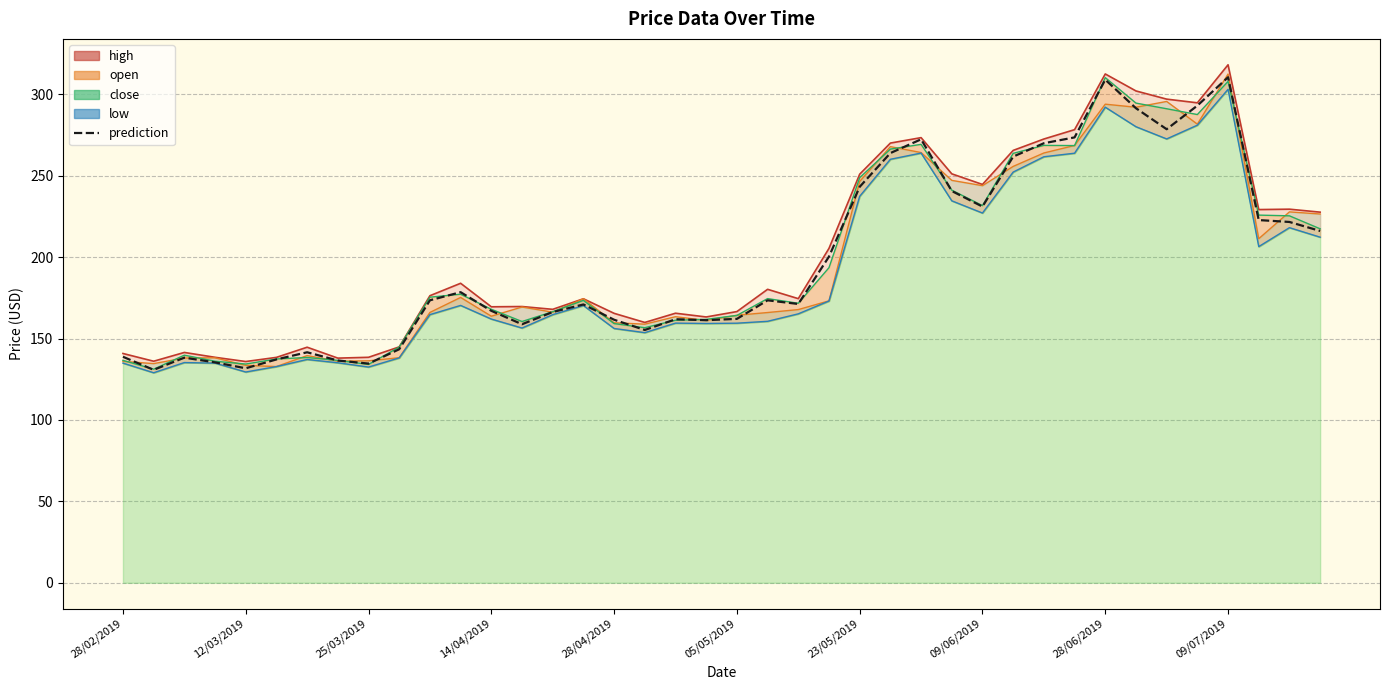

What is the value of the 6th point from the left?

137.2